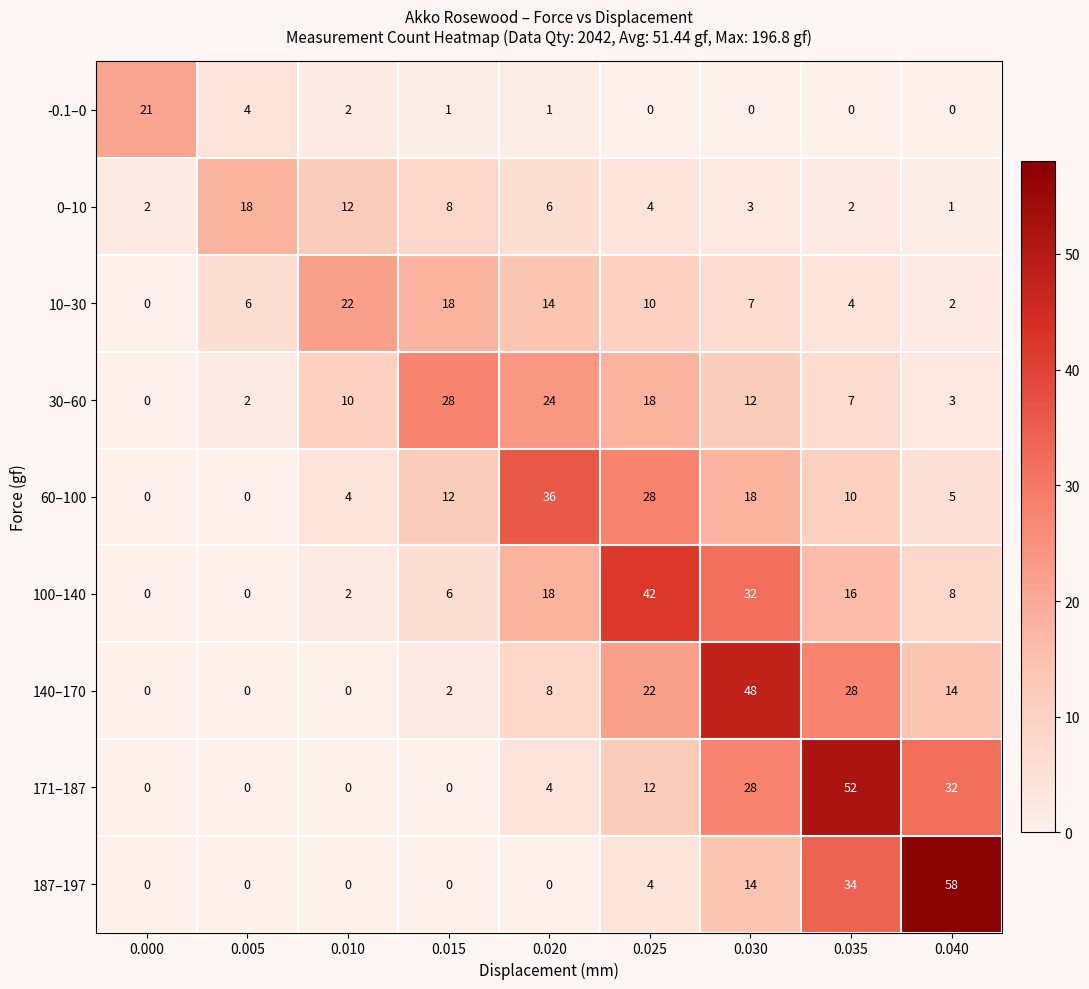

What is the total value across all series at 0.015?

75